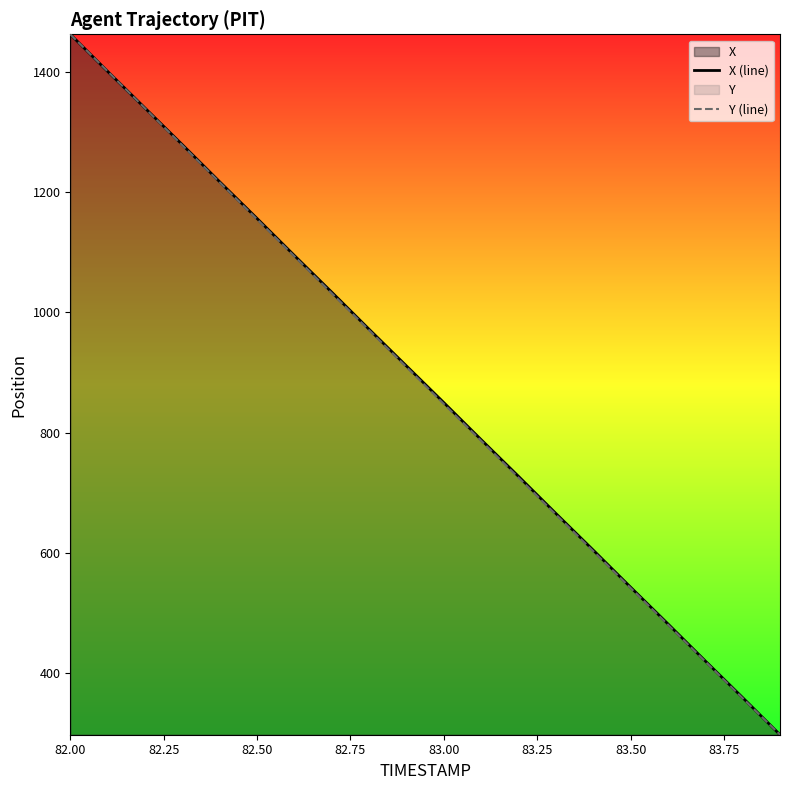

At which label does X (line) reach its peak?

82.00